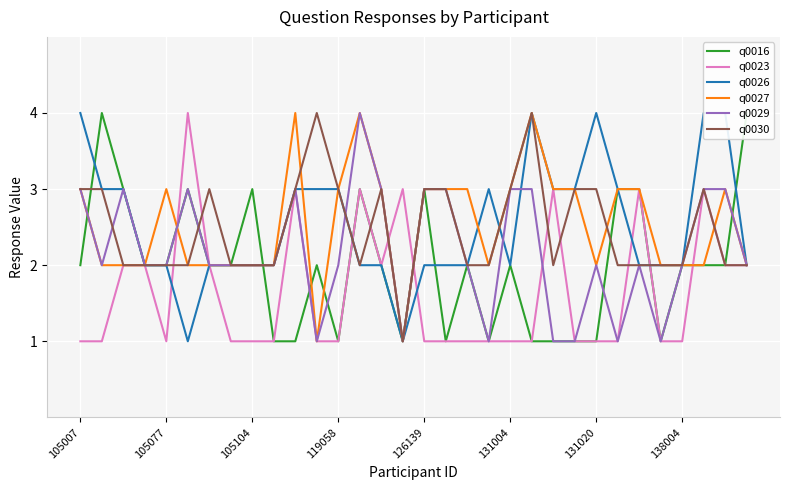

What is the sum of all q0023 values?

53